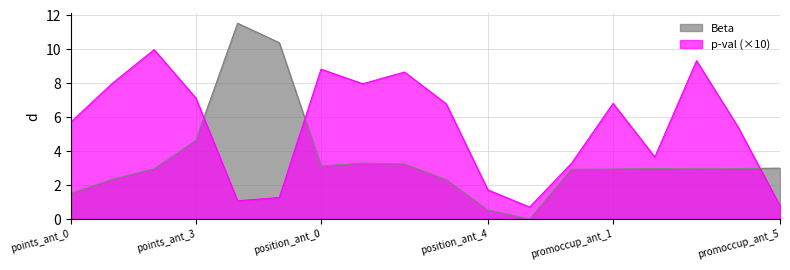

How many values in the p-val series exceed 6?

9